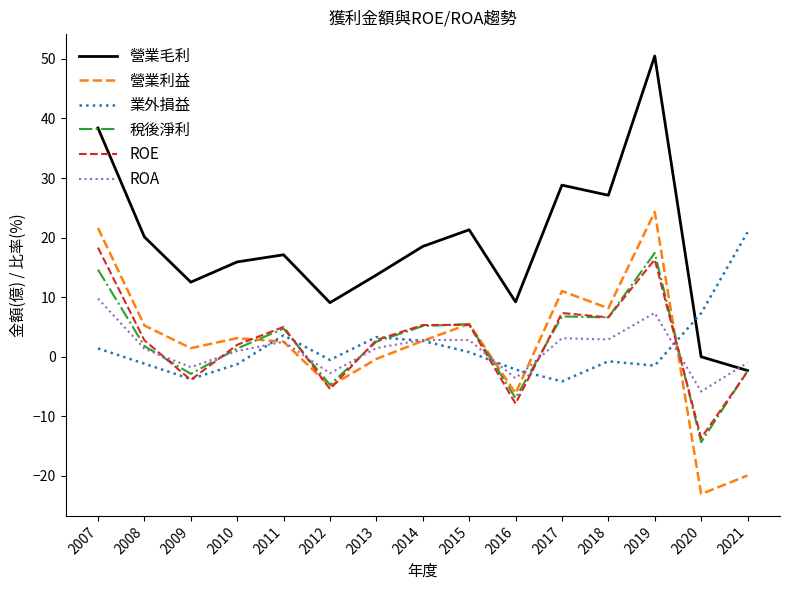

At how many categories does at least one series exceed 40?

1